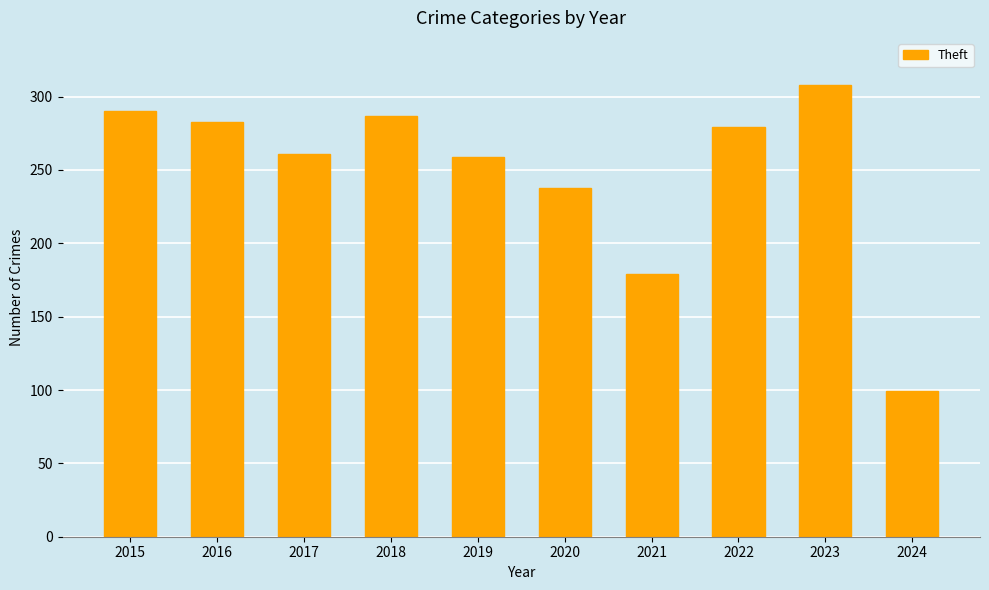

Approximately how many times larger is the value at 2019 compared to 2016?

0.9